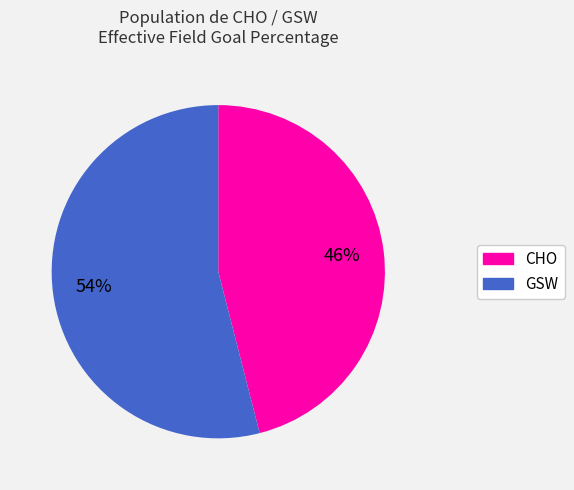

Which has a higher value, CHO or GSW?

GSW